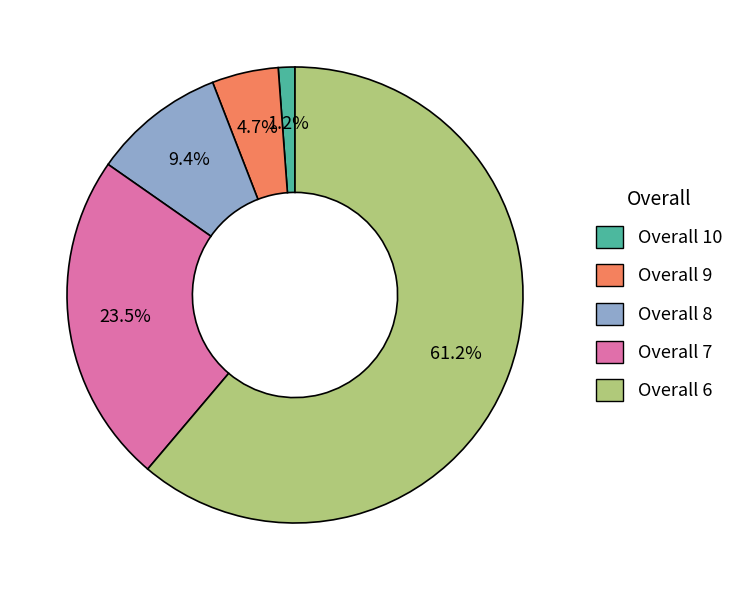

Is Overall 6 the majority of the pie?

Yes